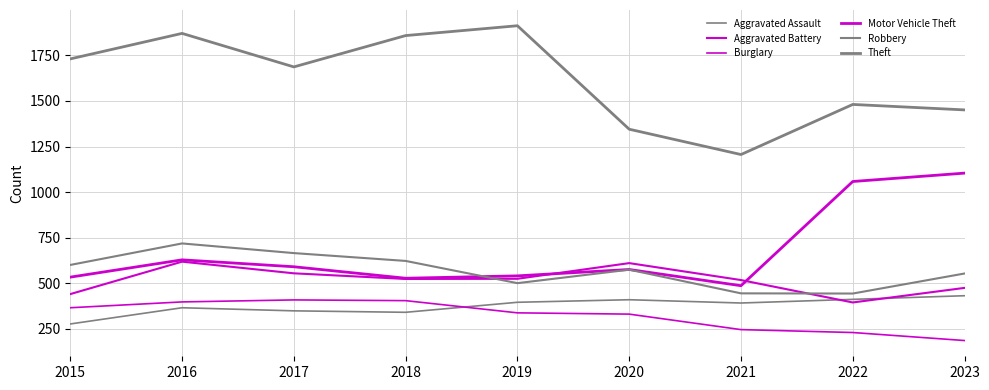

Is this an area chart (filled region under the line)?

No